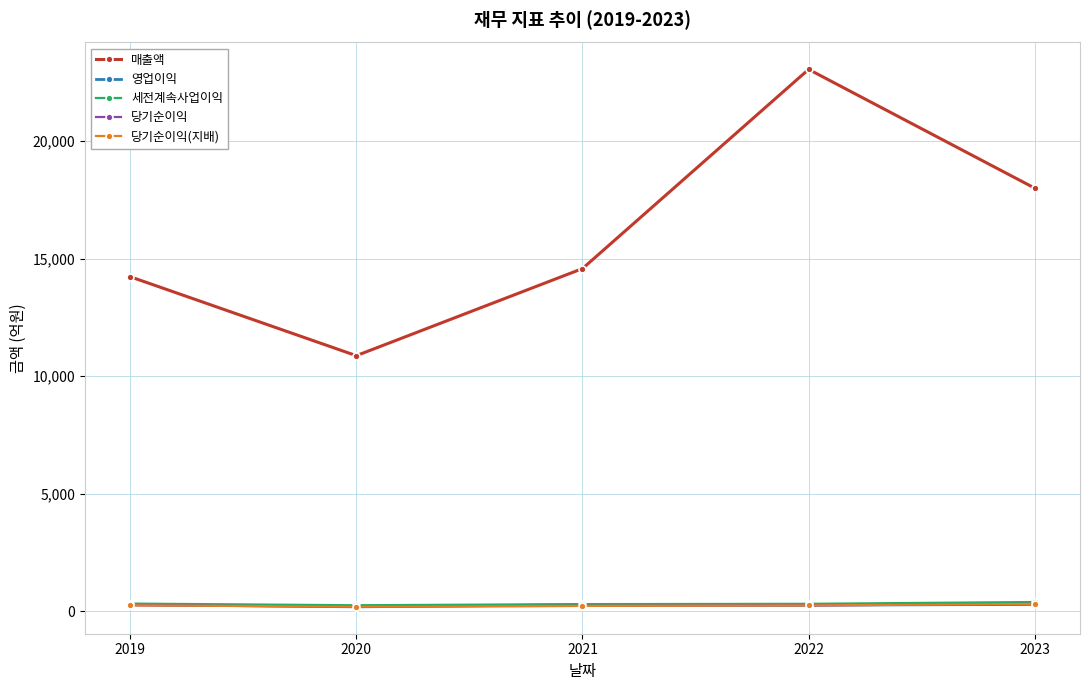

What is the difference between the second highest and minimum values in the 당기순이익(지배) series?

55